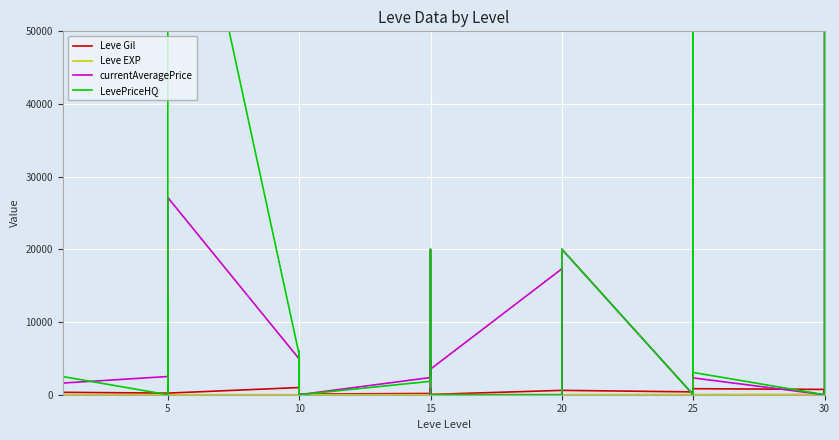

Between 5 and 20, which series saw the biggest shift?

currentAveragePrice